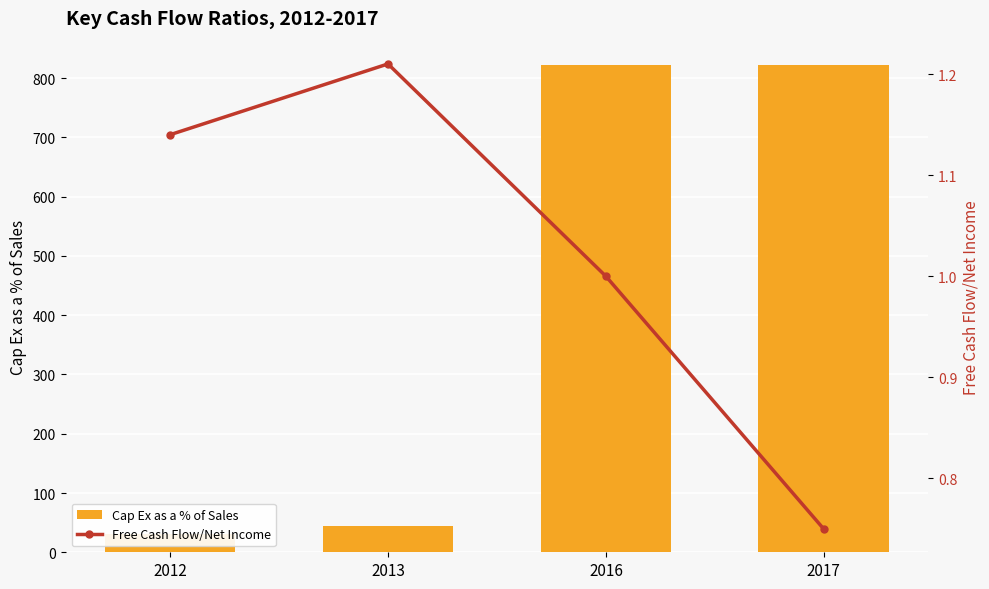

What is the total value across all series at 2017?

822.9